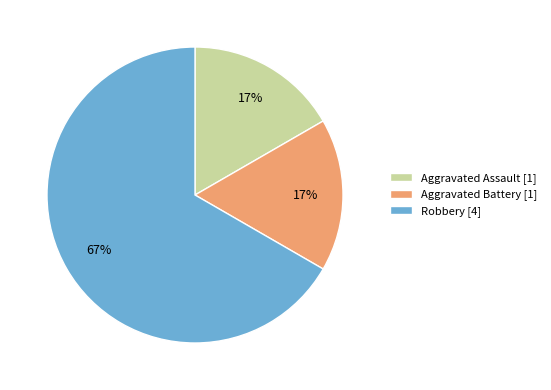

How many slices are in this pie chart?

3